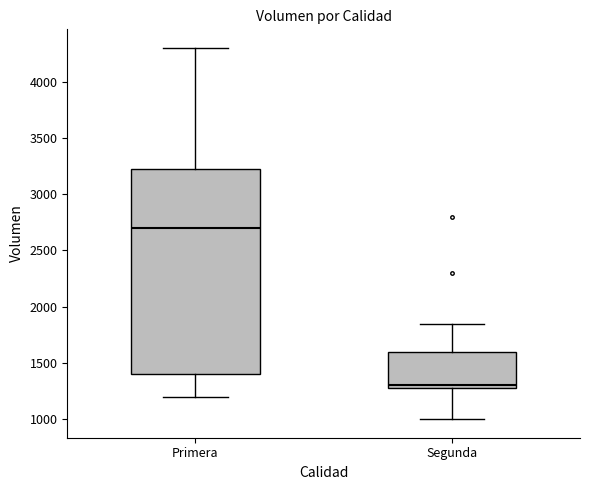

Which box is the tallest, from its lower edge to its upper edge?

Primera